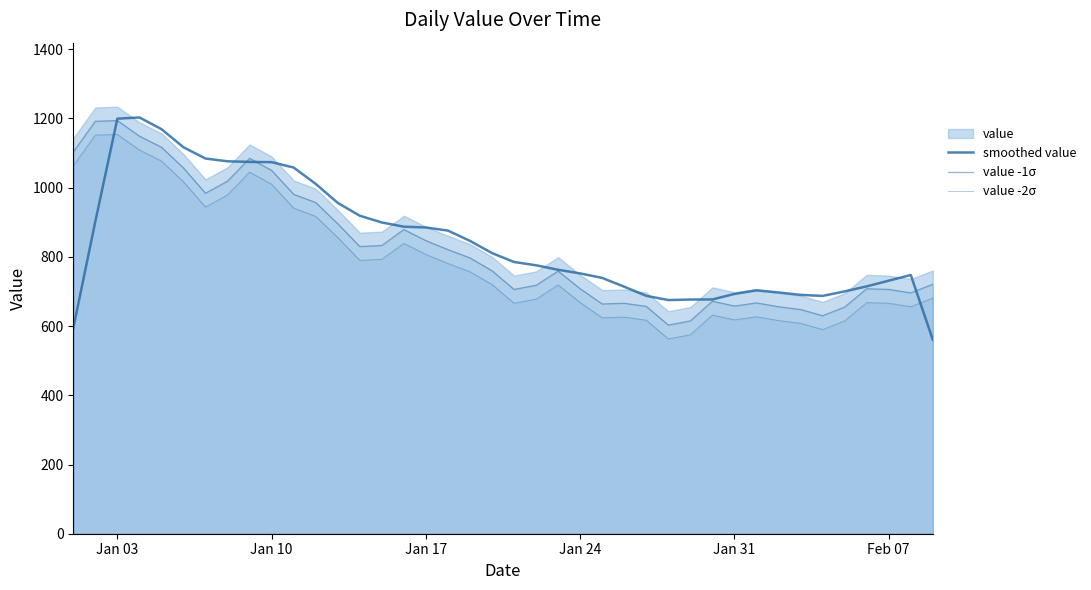

How many lines are shown in the chart?

3